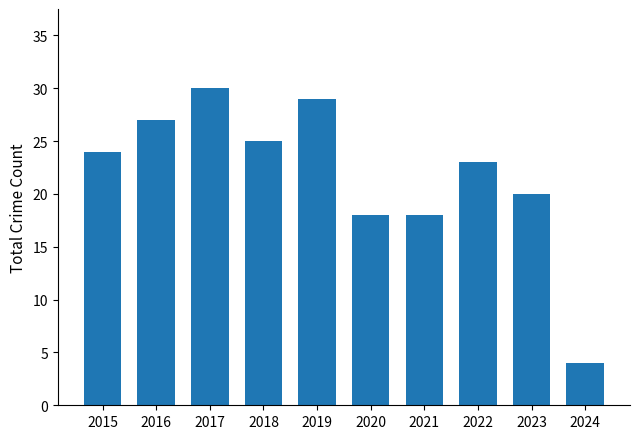

How many bars are there in total?

10